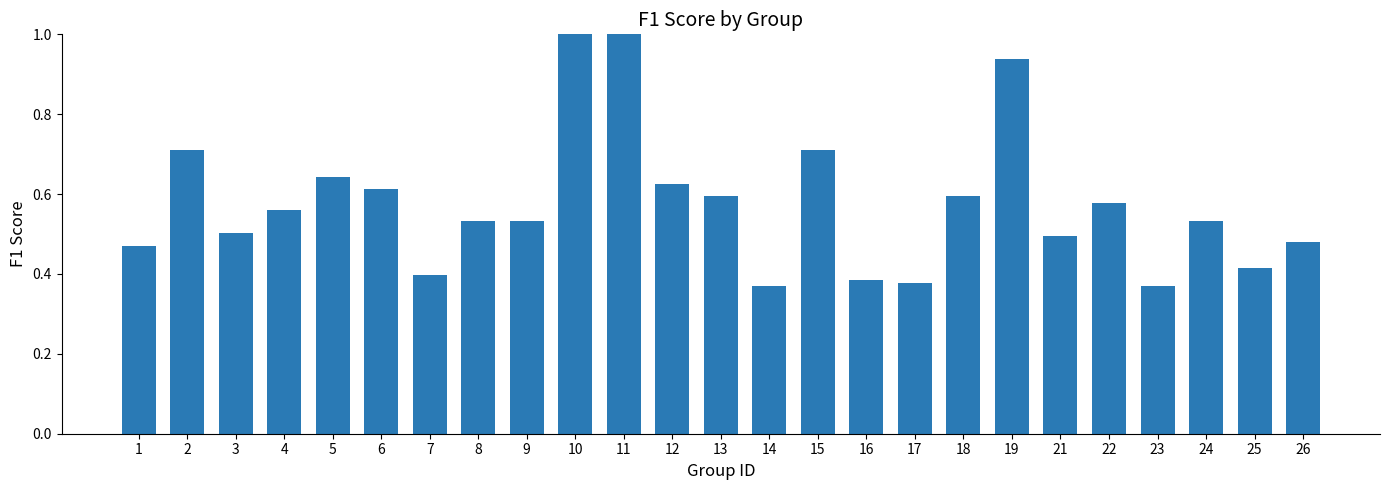

What is the sum of all values?

14.4